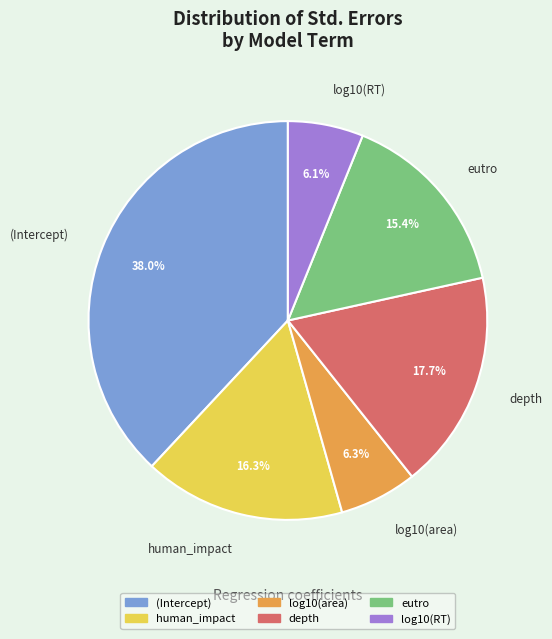

The log10(RT) slice represents 6% of the pie. True or false?

True